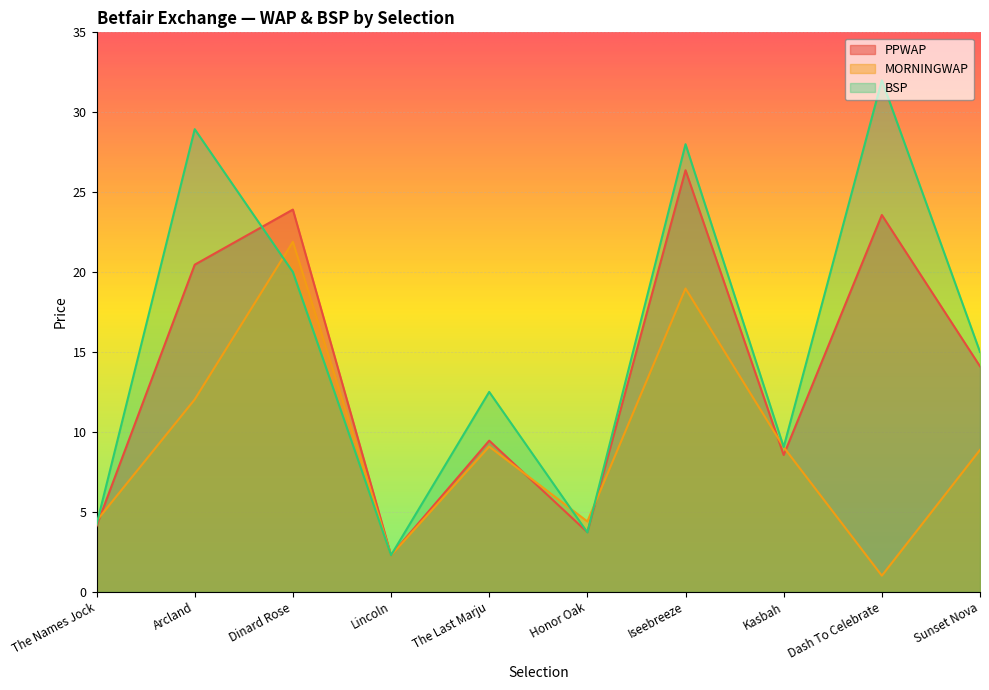

Is the value of PPWAP at Dinard Rose greater than the value of MORNINGWAP at Kasbah?

Yes